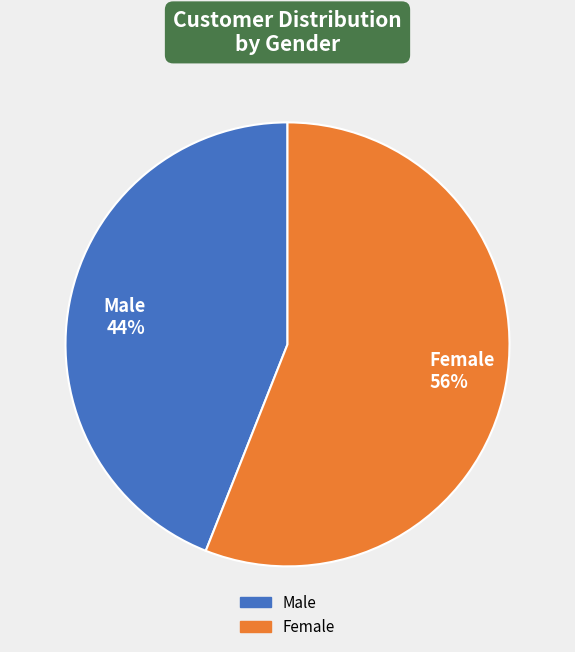

To the nearest percent, what portion does Male represent?

44%